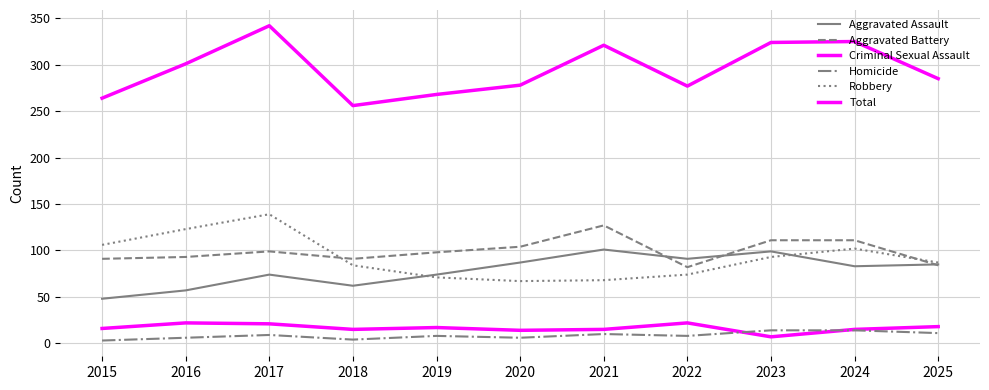

How many lines are shown in the chart?

6